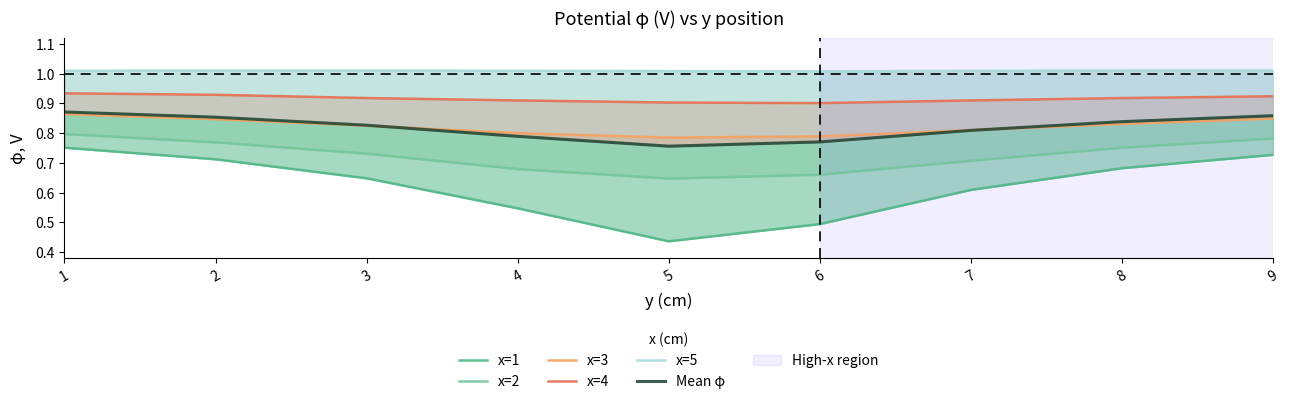

At how many categories does at least one series exceed 0?

9